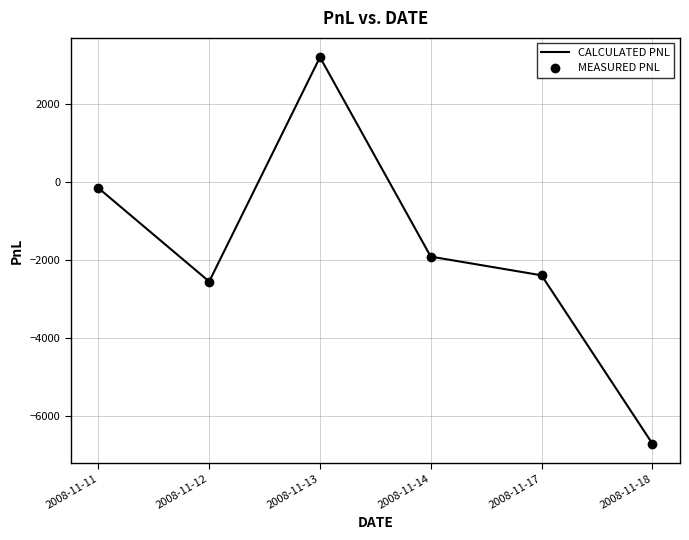

Reading left to right, list all the values displayed in this chart.

CALCULATED PNL: -160	-2560	3200	-1920	-2400	-6720
MEASURED PNL: -160	-2560	3200	-1920	-2400	-6720